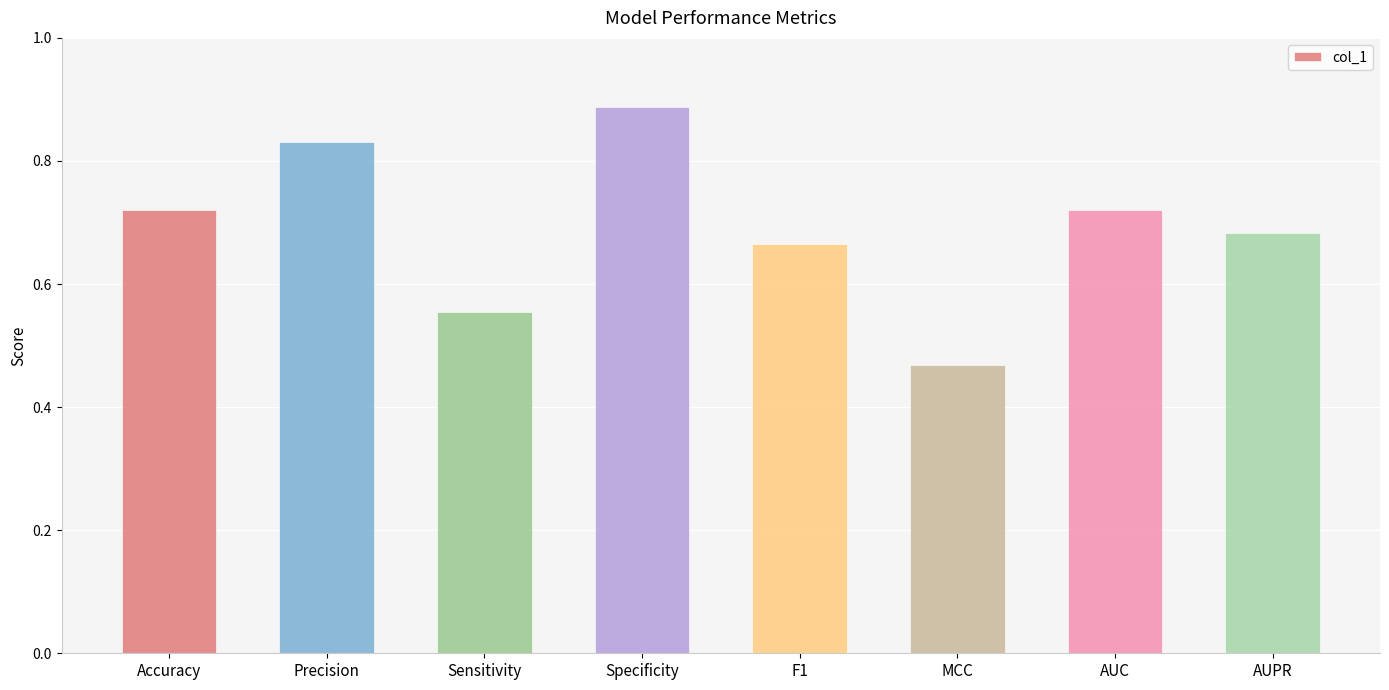

Is it true that the value at Sensitivity is 0.3?

False